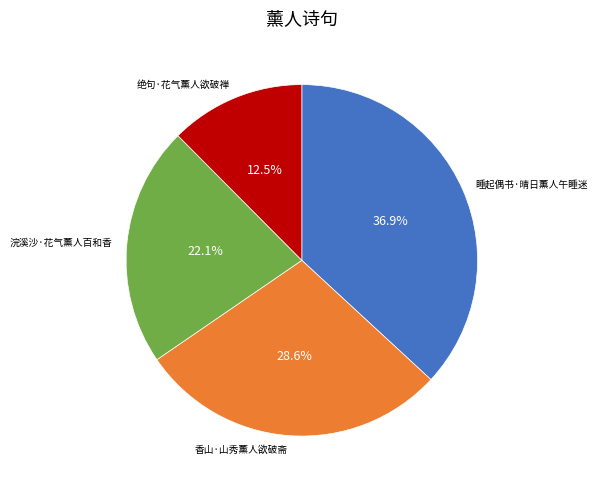

What percentage do 浣溪沙·花气薰人百和香 and 绝句·花气薰人欲破禅 together represent?

34.6%